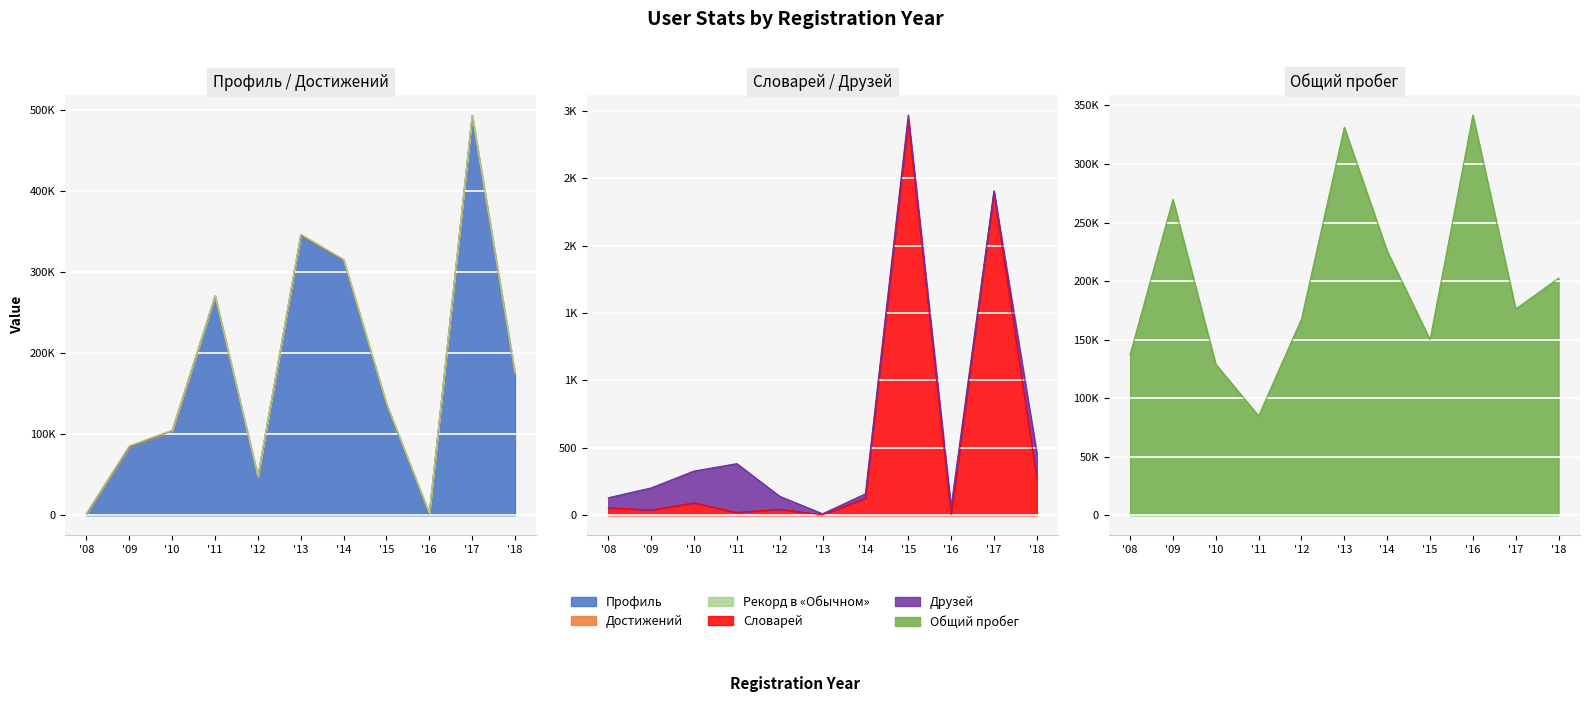

True or false: Словарей and Общий пробег cross at least once.

False